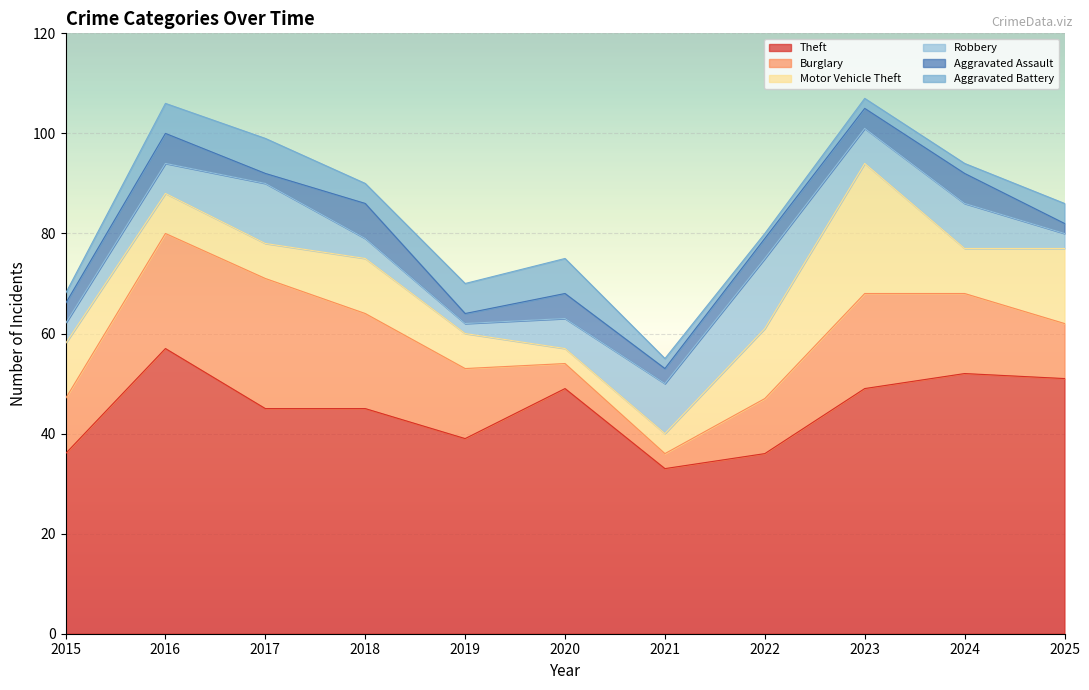

List the series in order of their peak value, lowest first.

Aggravated Assault, Aggravated Battery, Robbery, Burglary, Motor Vehicle Theft, Theft